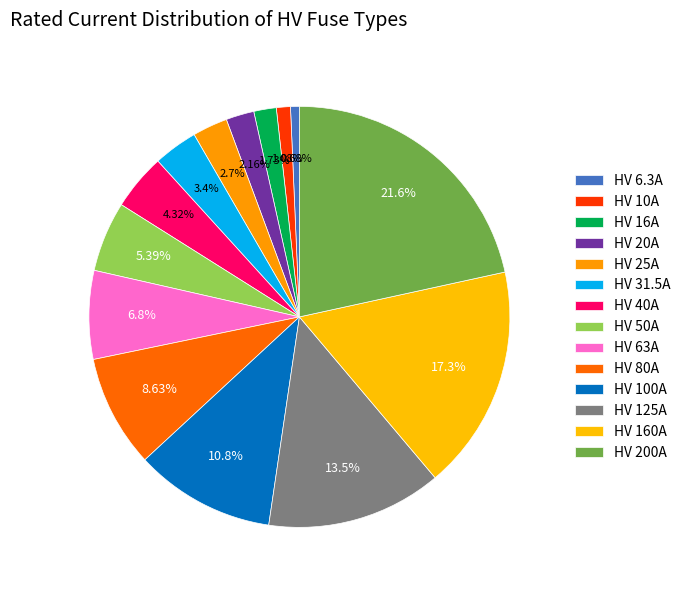

Which category has the smallest portion of the pie?

HV 6.3A